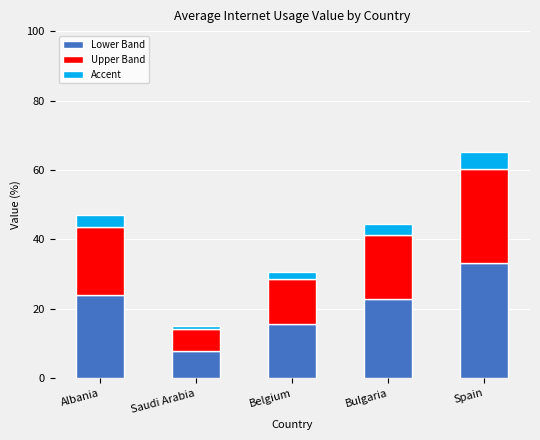

Reading left to right, list the values for the Lower Band series.

23.9	7.7	15.6	22.7	33.1